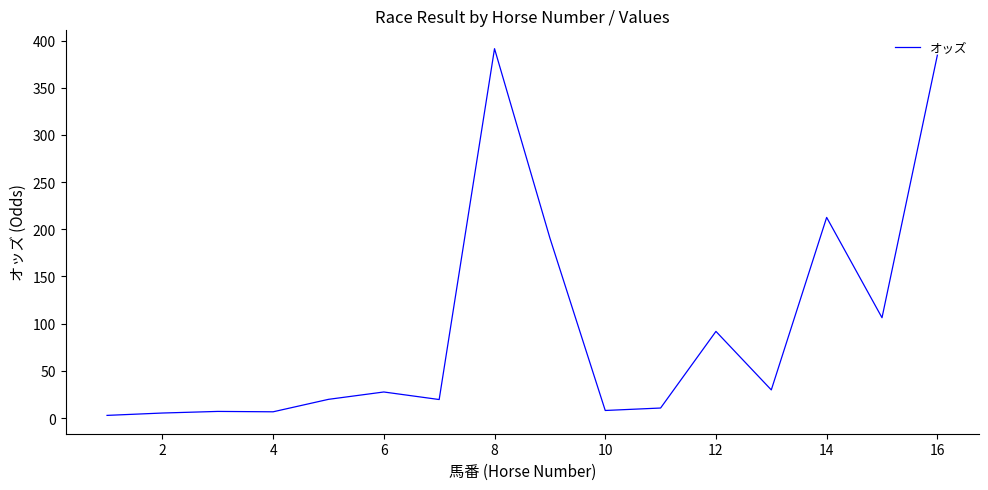

What is the difference between the maximum and second lowest values?

386.1